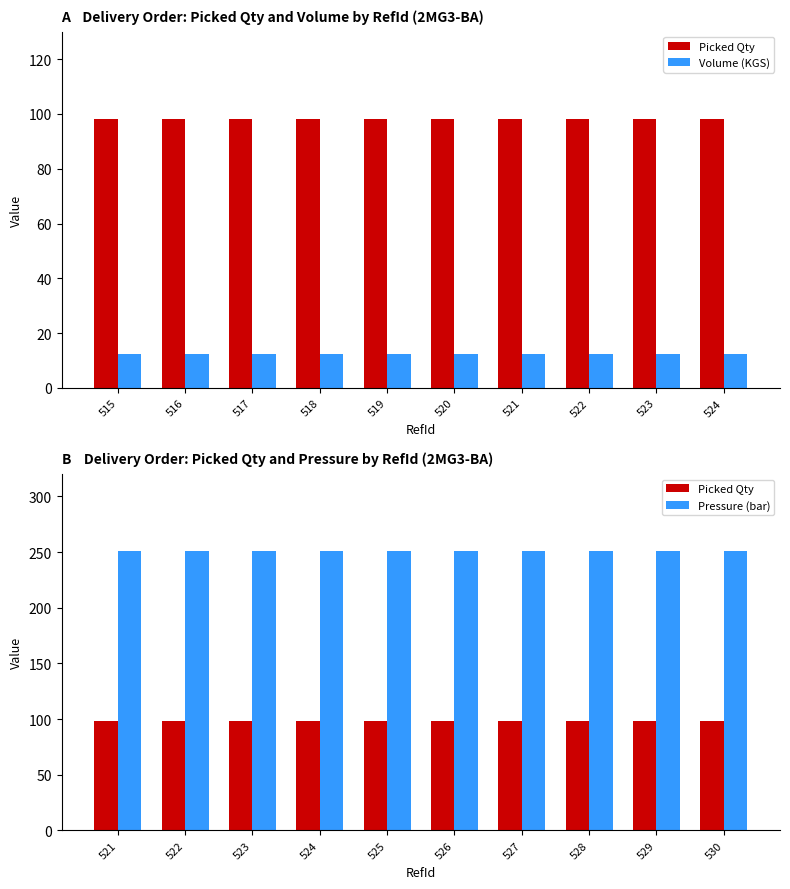

What is the approximate value of Volume (KGS) at 520?

12.5